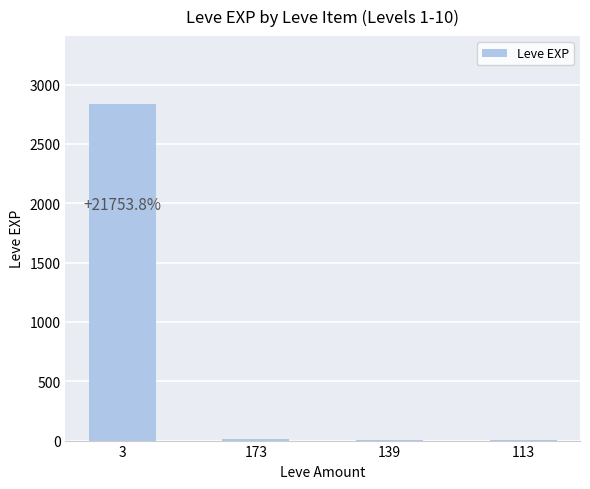

What is the sum of all values?

2857